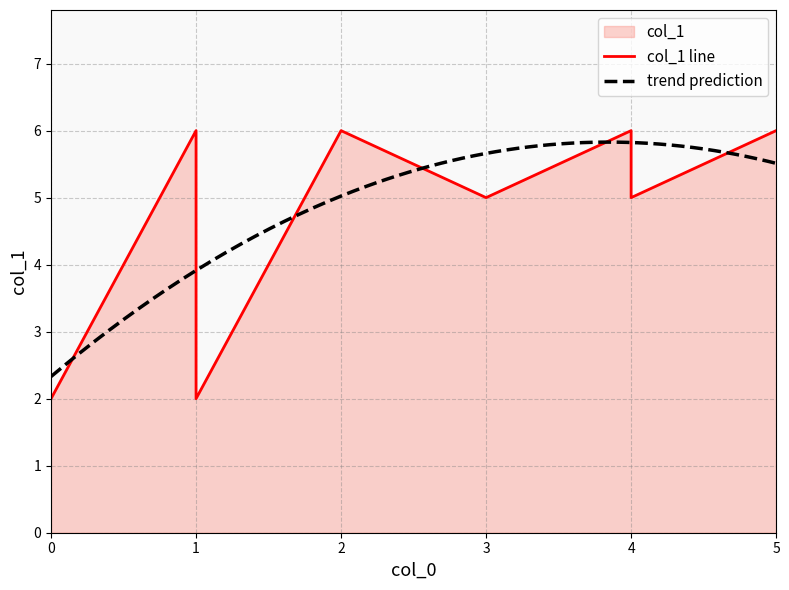

What is the sum of the values at 5 and 1?

8